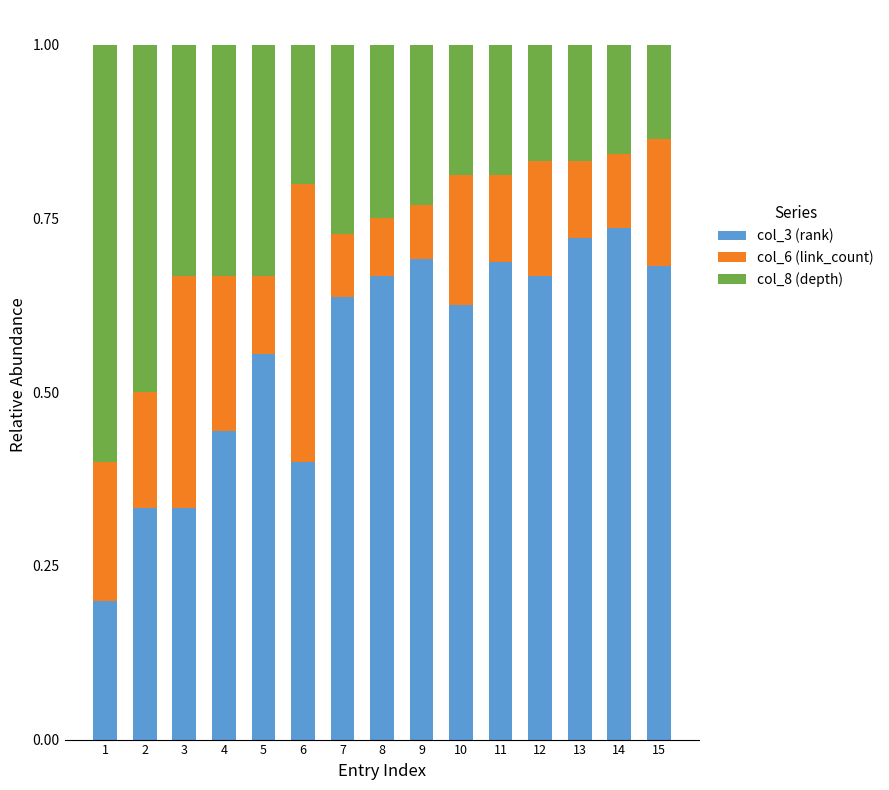

What is the total value across all series at 9?

1.0